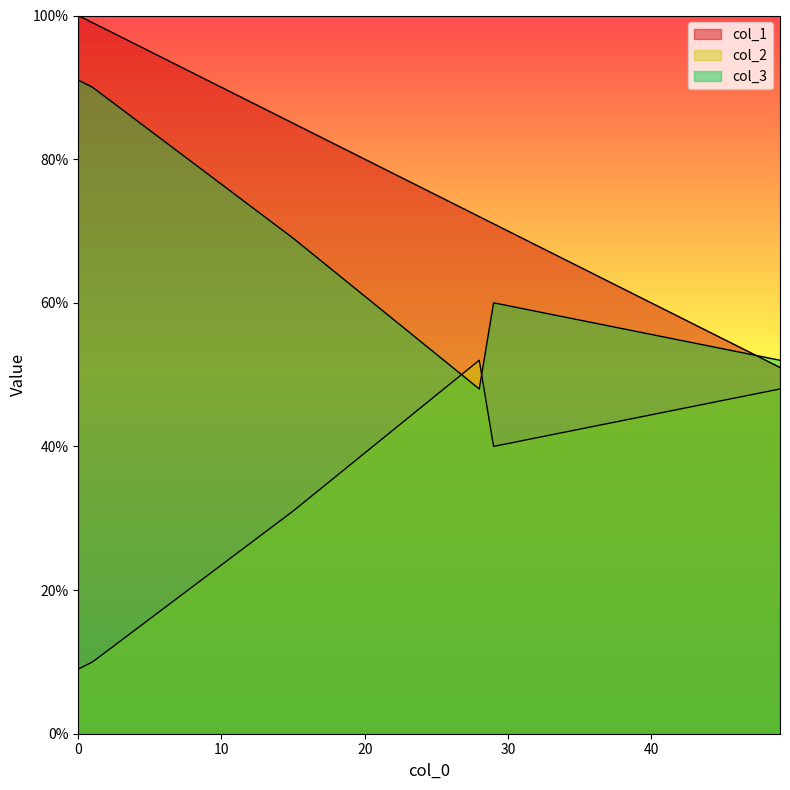

Reading right to left, transcribe all the data shown in this chart.

col_1: 15=85	0=100	29=71	49=51	28=72	1=99
col_2: 15=31	0=9	29=40	49=48	28=52	1=10
col_3: 15=69	0=91	29=60	49=52	28=48	1=90